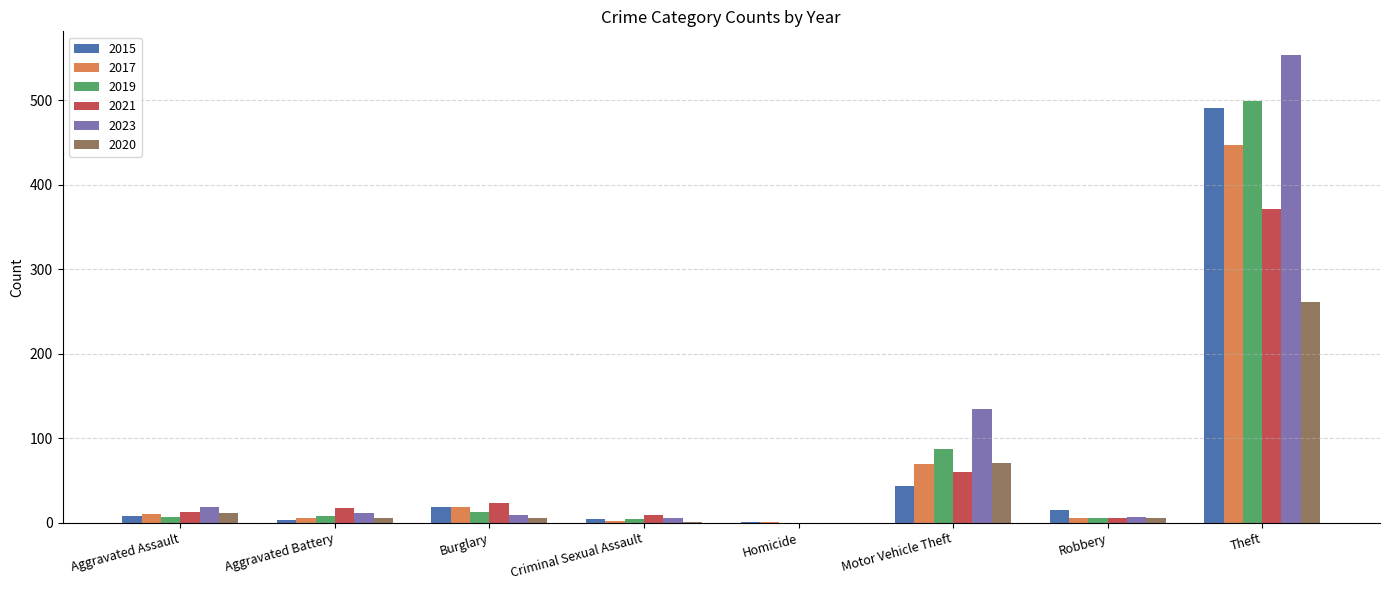

What are all the series names shown in the legend?

2015, 2017, 2019, 2021, 2023, 2020